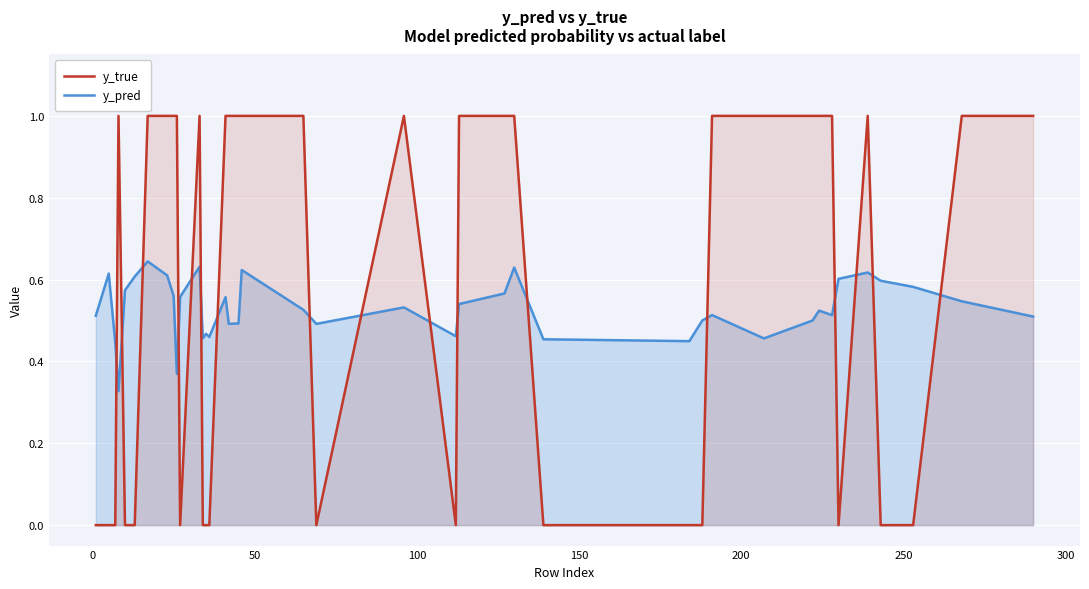

How many series are shown in this chart?

2